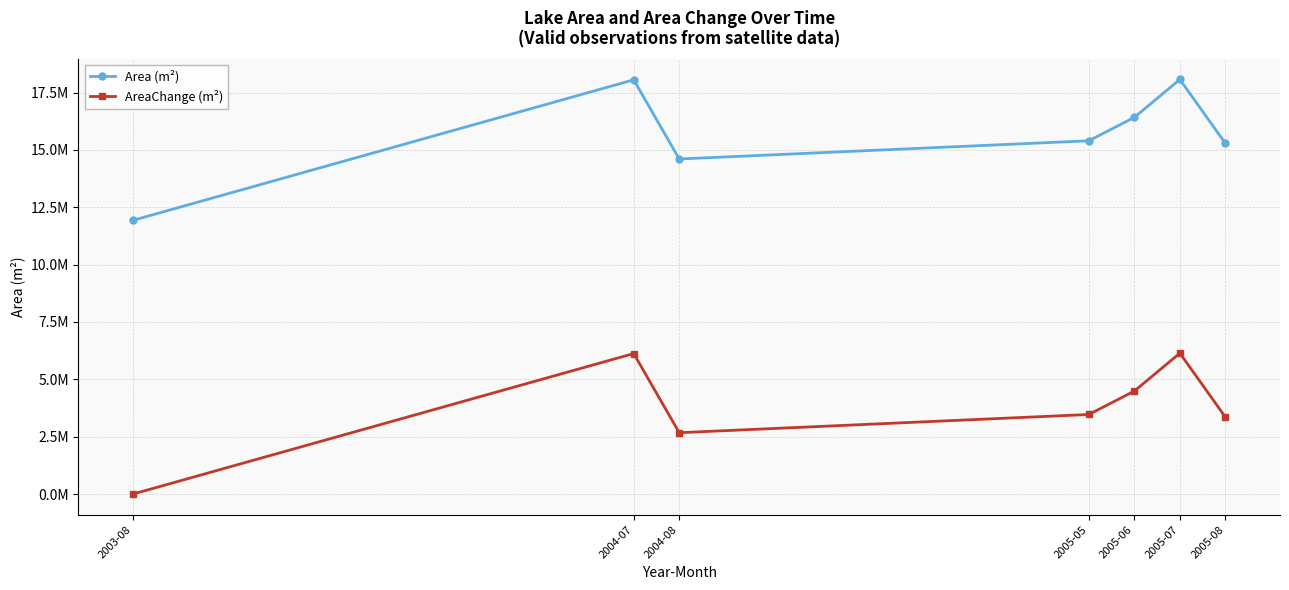

True or false: Area (m²) and AreaChange (m²) intersect in this chart.

False